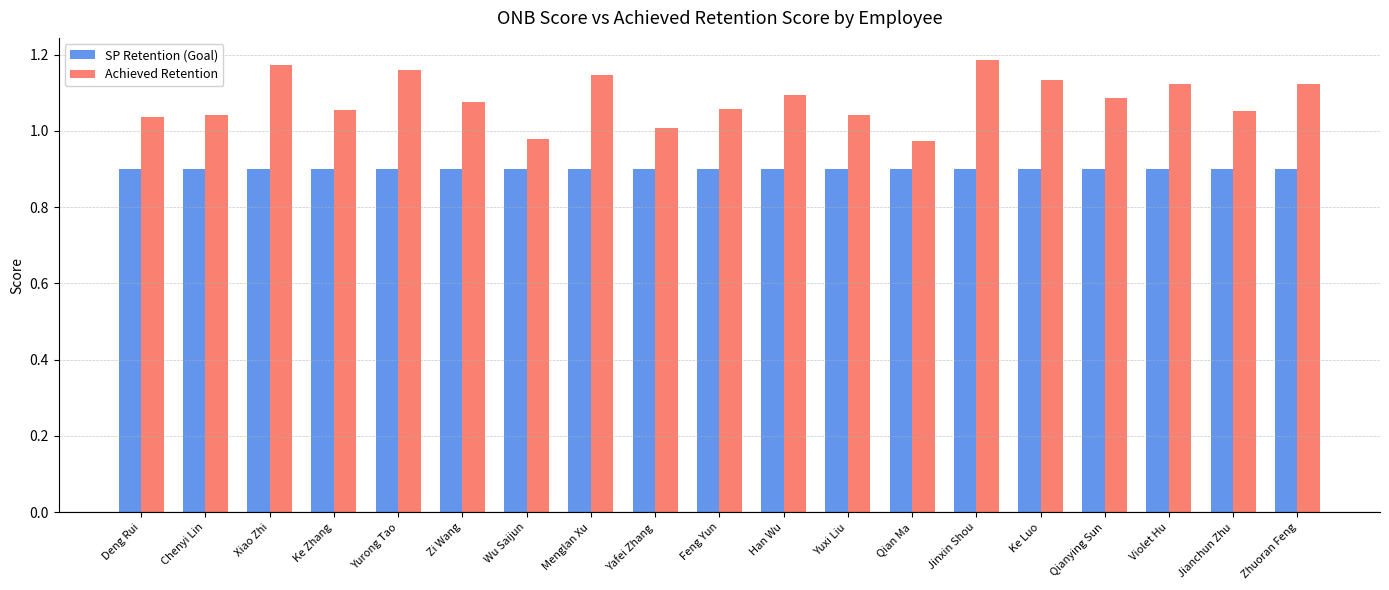

The value of SP Retention (Goal) at Yurong Tao is 1.3. True or false?

False